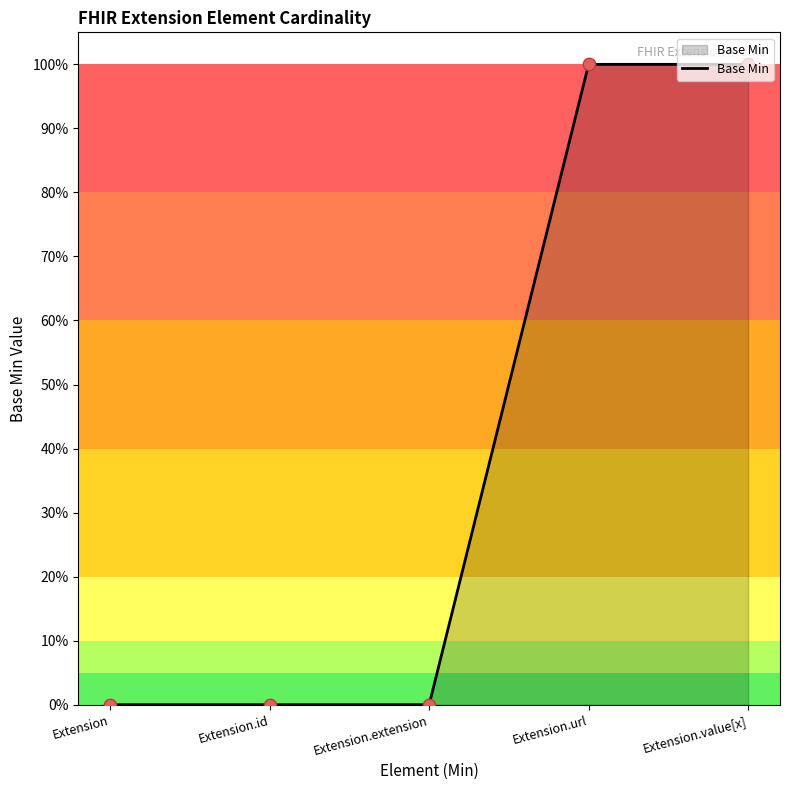

What is the change in value from Extension.extension to Extension.value[x]?

+1